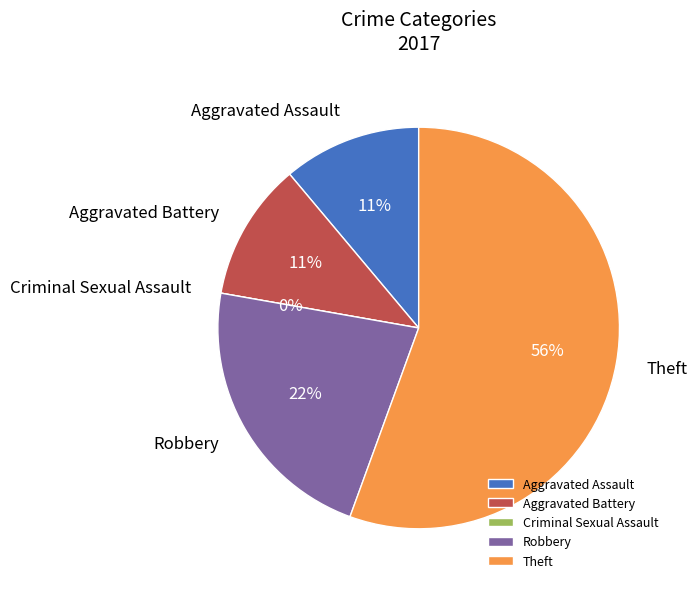

Rank the categories by value from lowest to highest.

Criminal Sexual Assault, Aggravated Assault, Aggravated Battery, Robbery, Theft